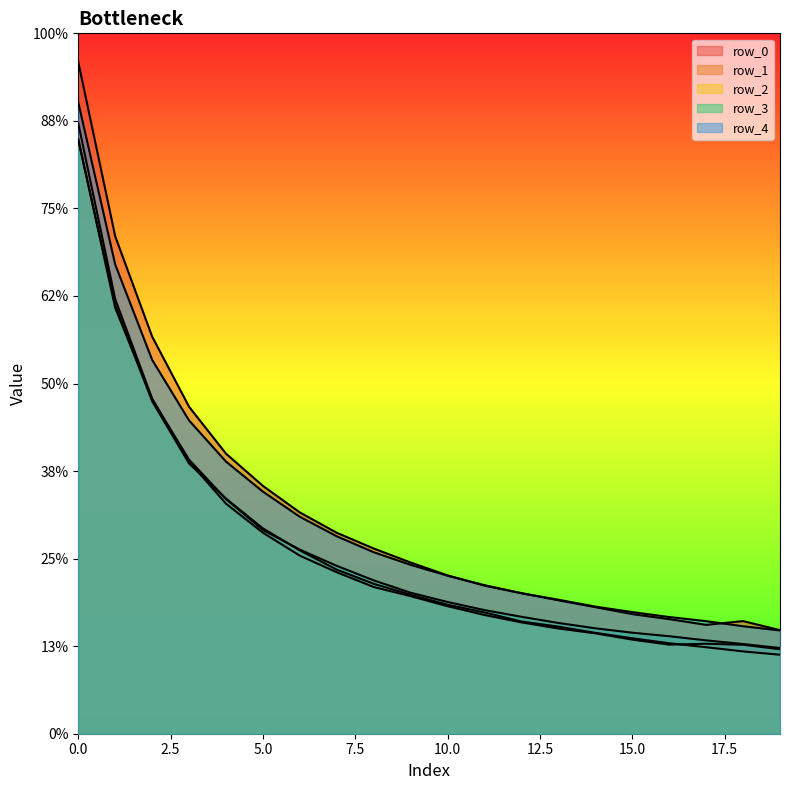

How many lines are shown in the chart?

5